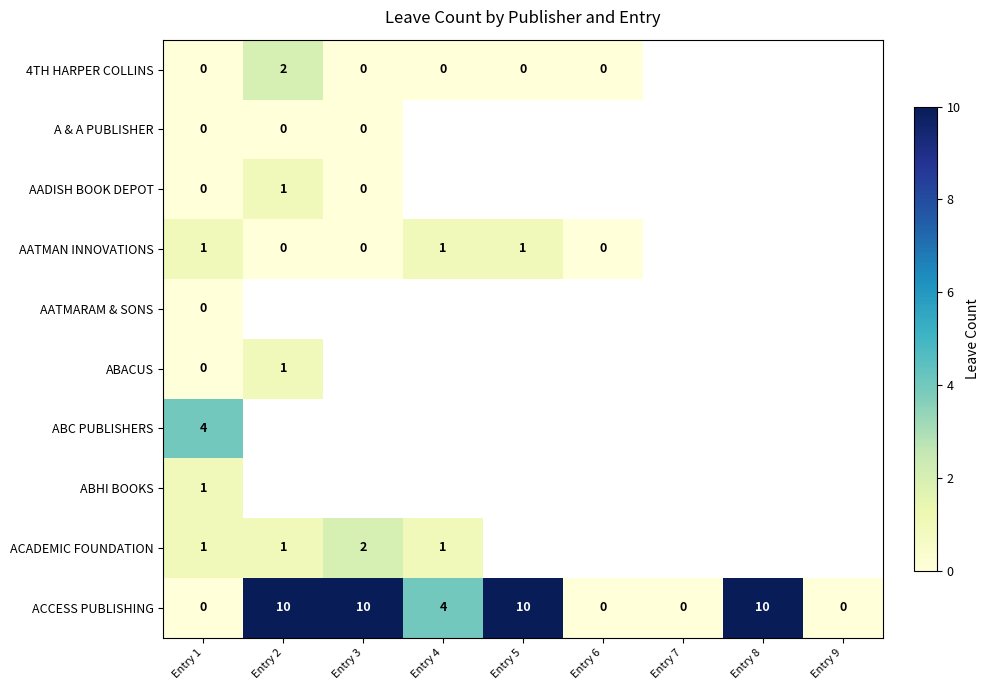

Is the value of AATMAN INNOVATIONS at Entry 5 greater than the value of 4TH HARPER COLLINS at Entry 4?

Yes